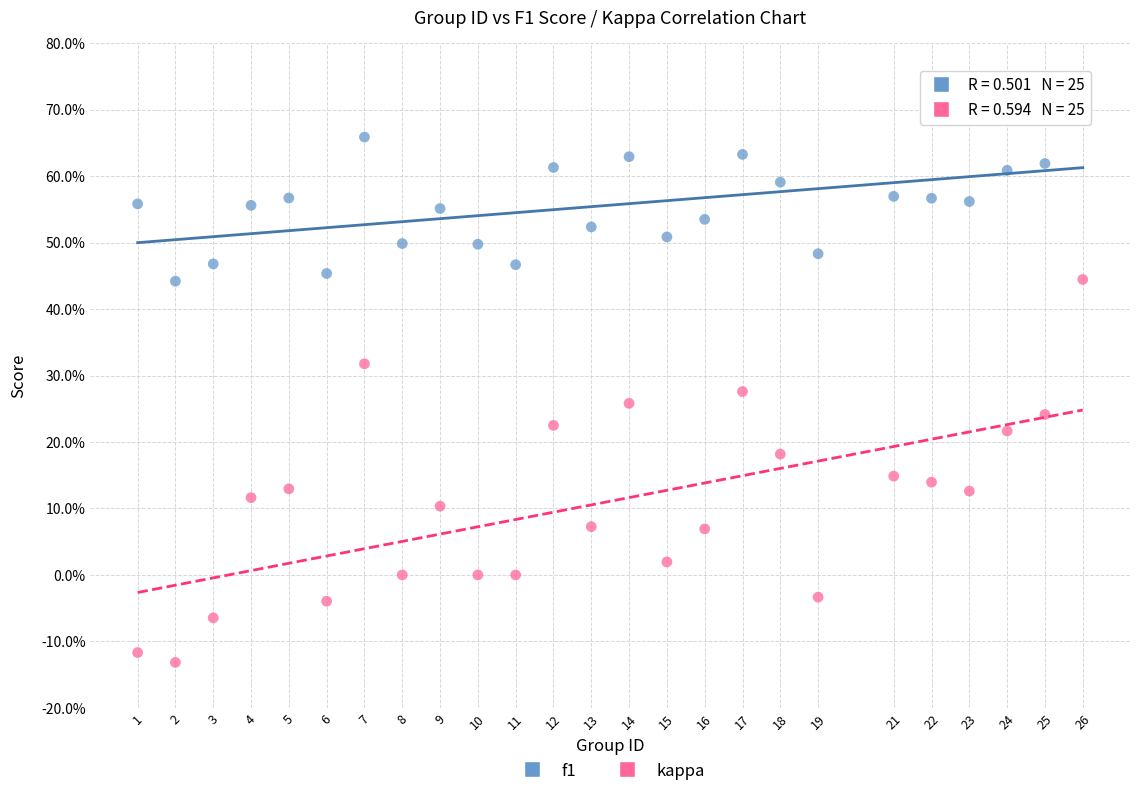

What are all the series names shown in the legend?

f1, kappa